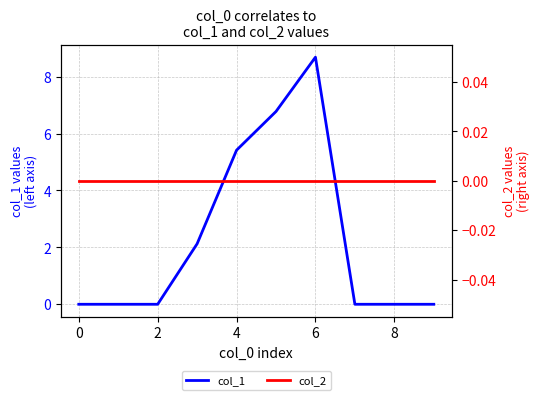

How many lines are shown in the chart?

2